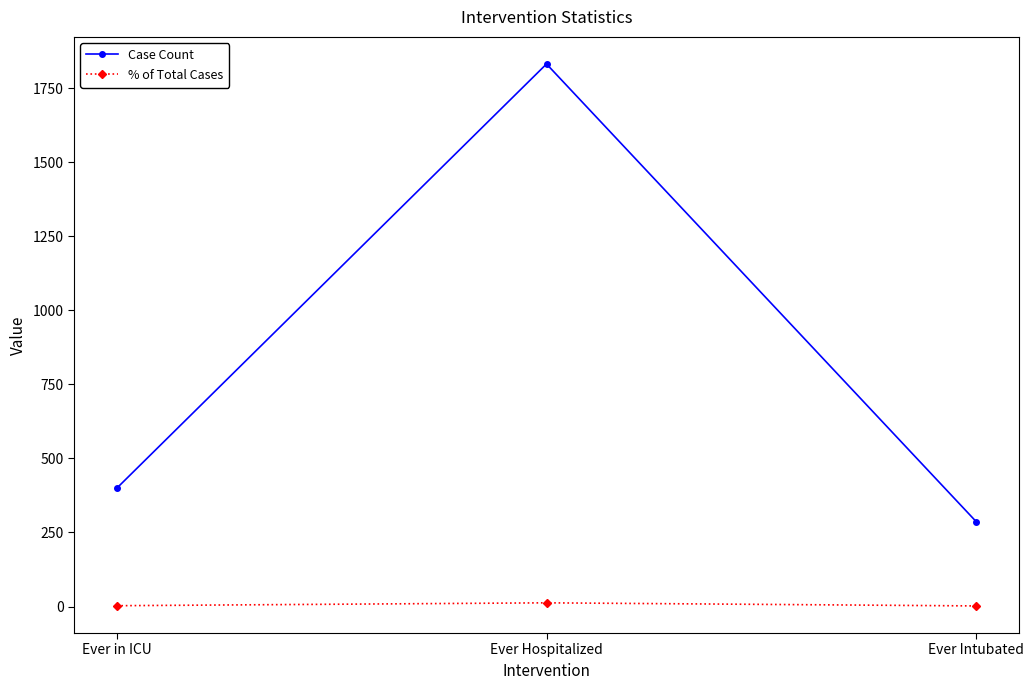

What is the value of the Case Count point at the 2nd from the left?

1832.0